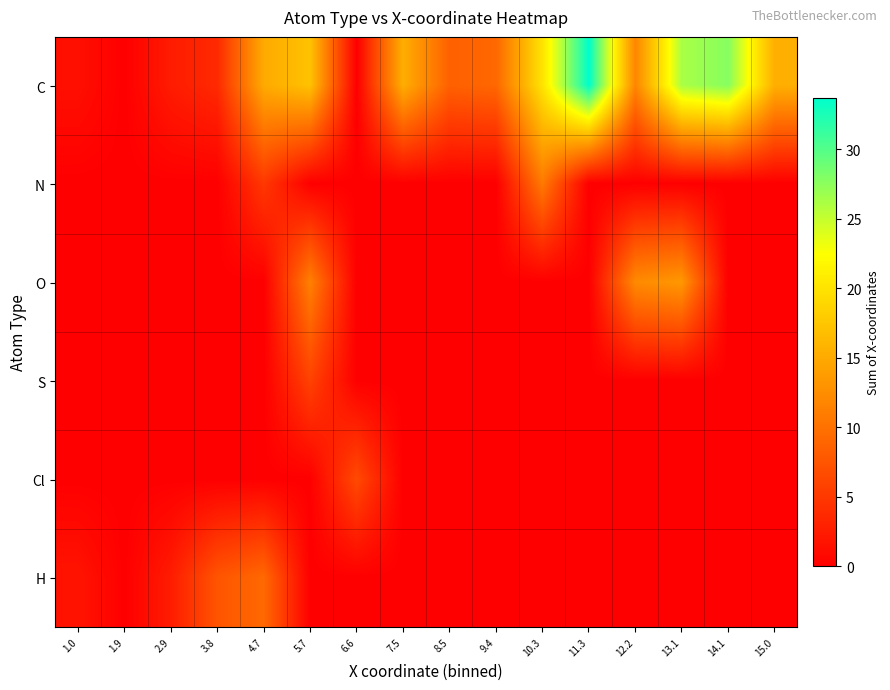

Which series has the largest total across all categories?

C